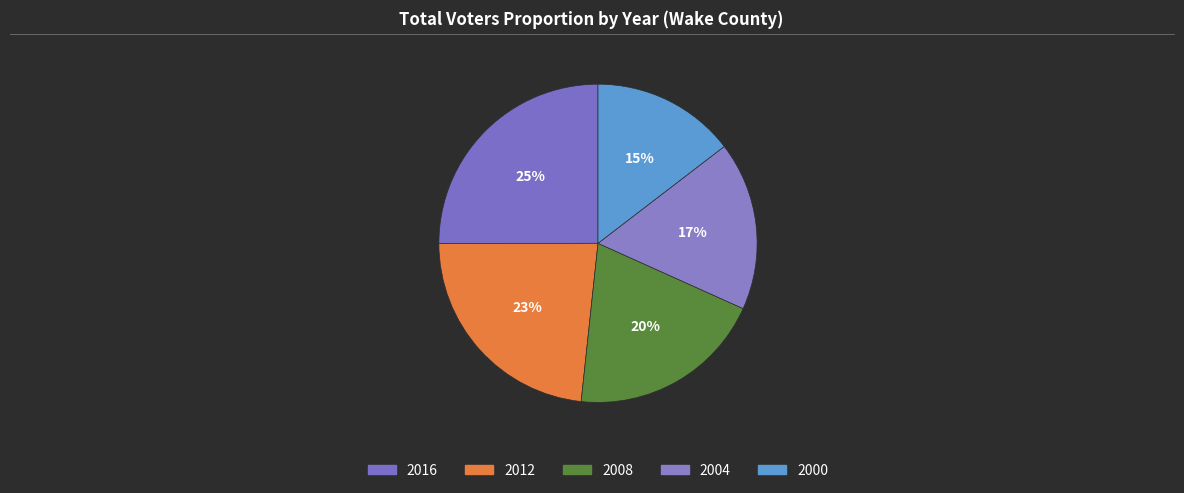

Rank the categories by value from lowest to highest.

2000, 2004, 2008, 2012, 2016